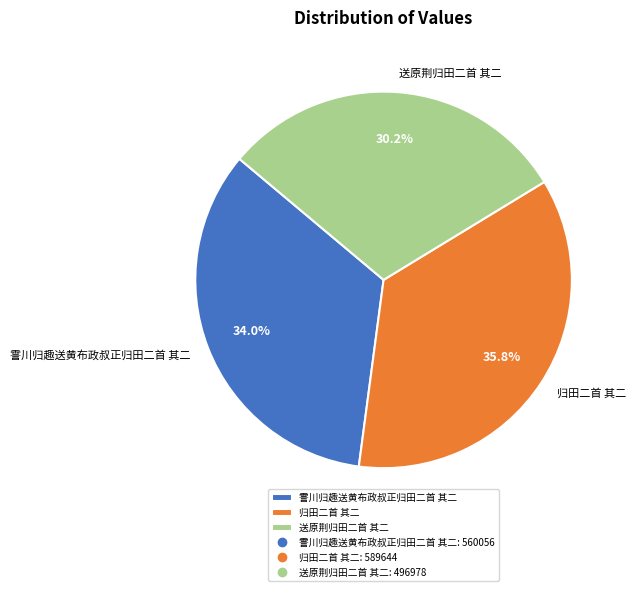

To the nearest percent, what percentage of the pie is 归田二首 其二?

36%